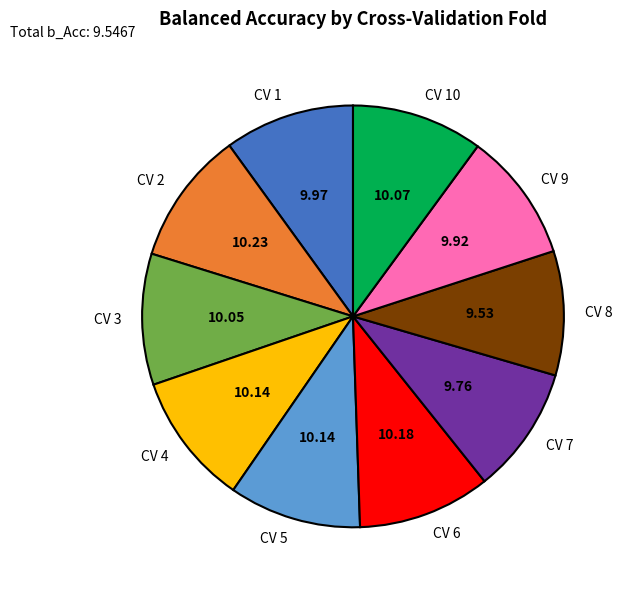

Which has a higher value, CV 4 or CV 8?

CV 4